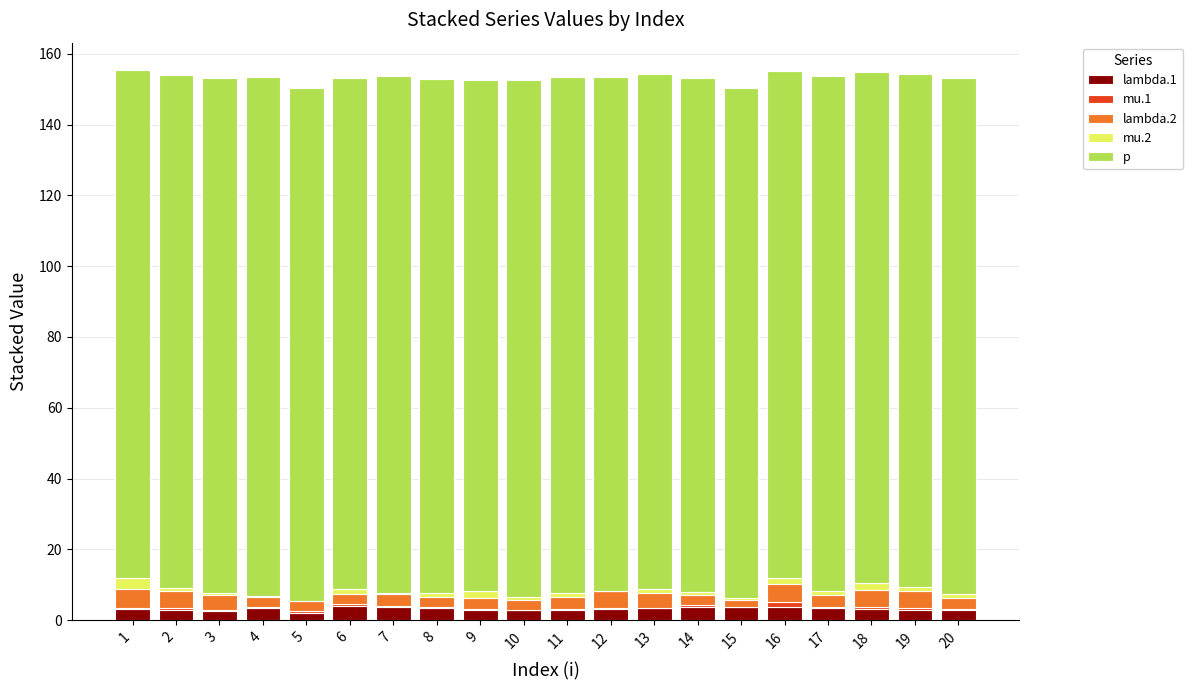

The lambda.1 series shows 3.3 at 13. True or false?

True